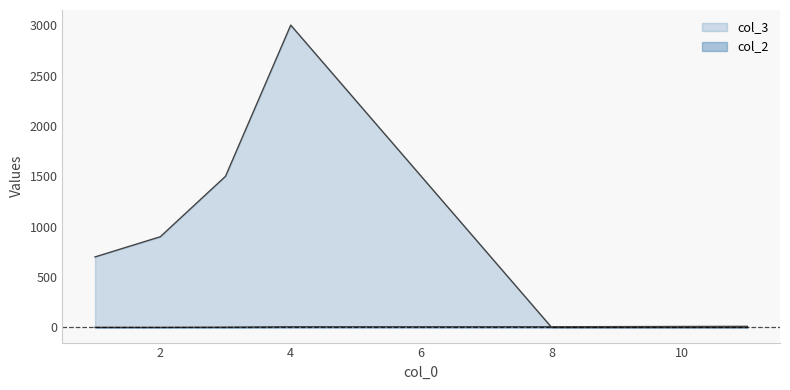

Reading right to left, what are all the values shown in this chart?

col_3: 0	0	3000	1500	900	700
col_2: 11	7	7	3	1	1